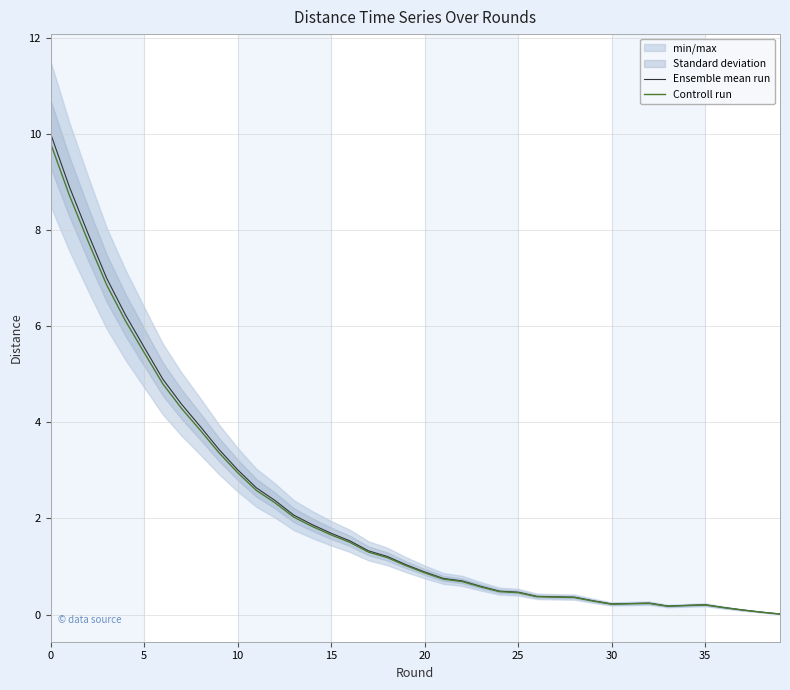

What is the maximum value for Ensemble mean run?

10.0